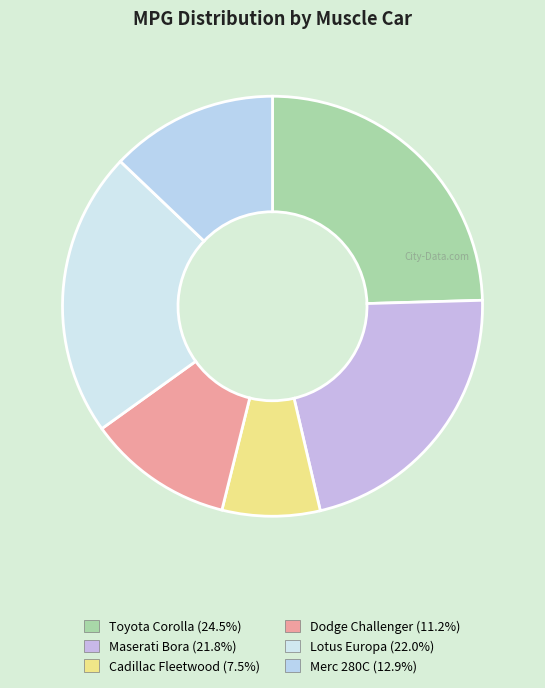

What is the ratio of the value at Dodge Challenger to the value at Toyota Corolla?

0.5